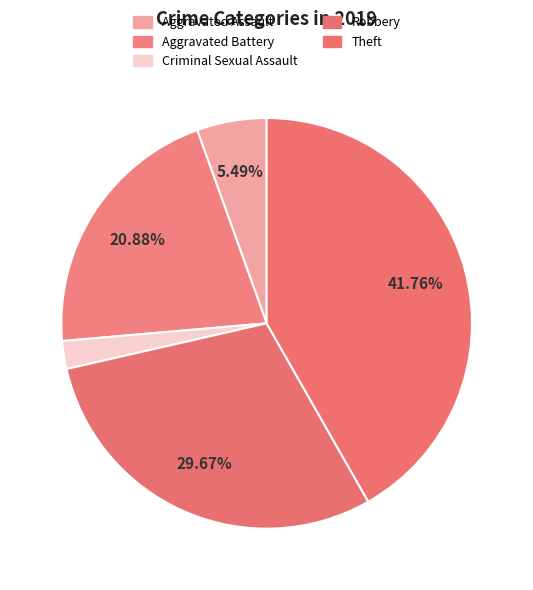

Rank the categories by value from lowest to highest.

Criminal Sexual Assault, Aggravated Assault, Aggravated Battery, Robbery, Theft